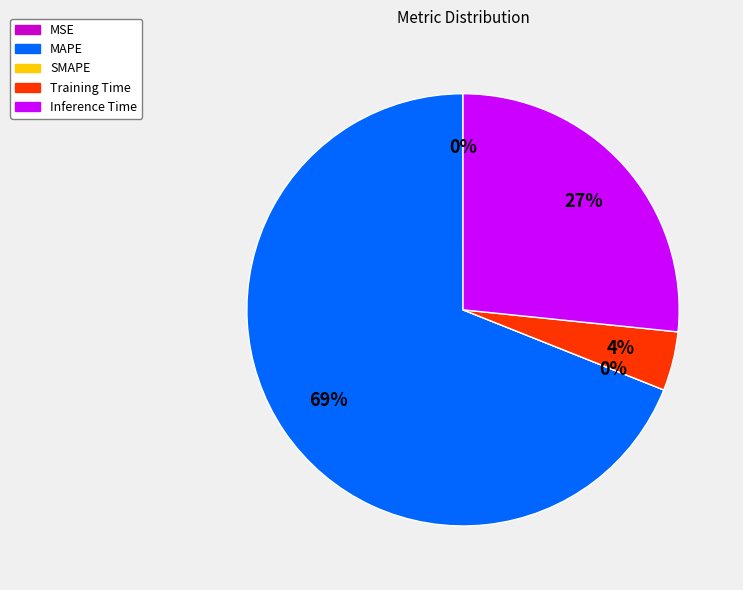

Is it true that MAPE is 59% of the pie?

False